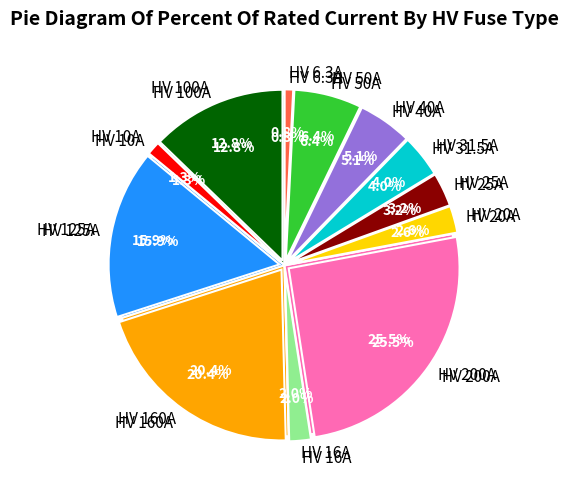

To the nearest percent, what is the difference between the largest and smallest slice percentages?

25%